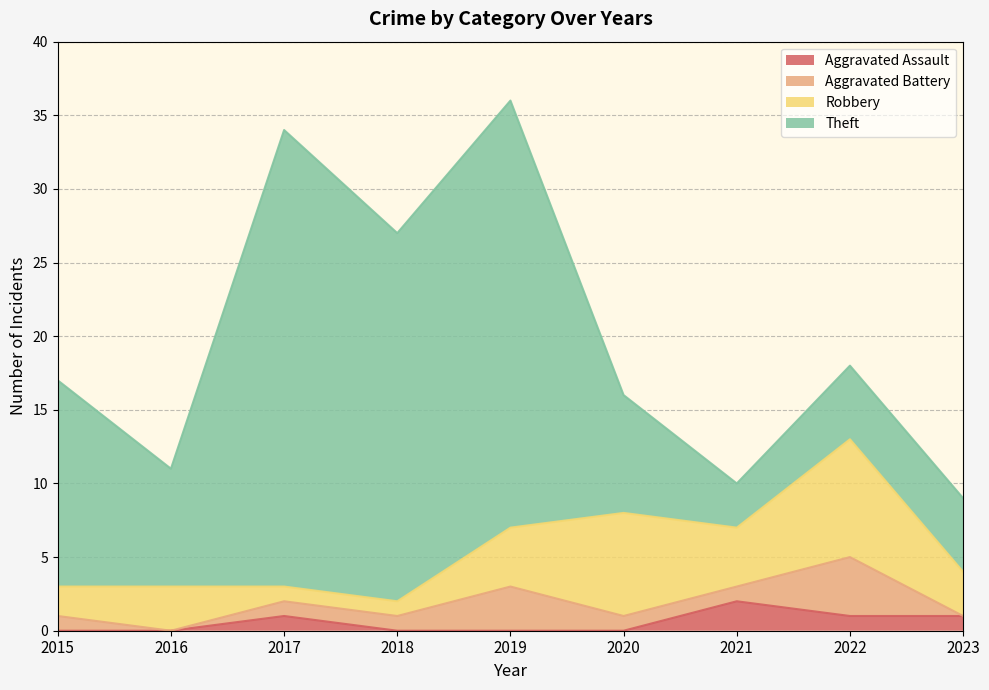

At which category is the sum across all series the highest?

2019